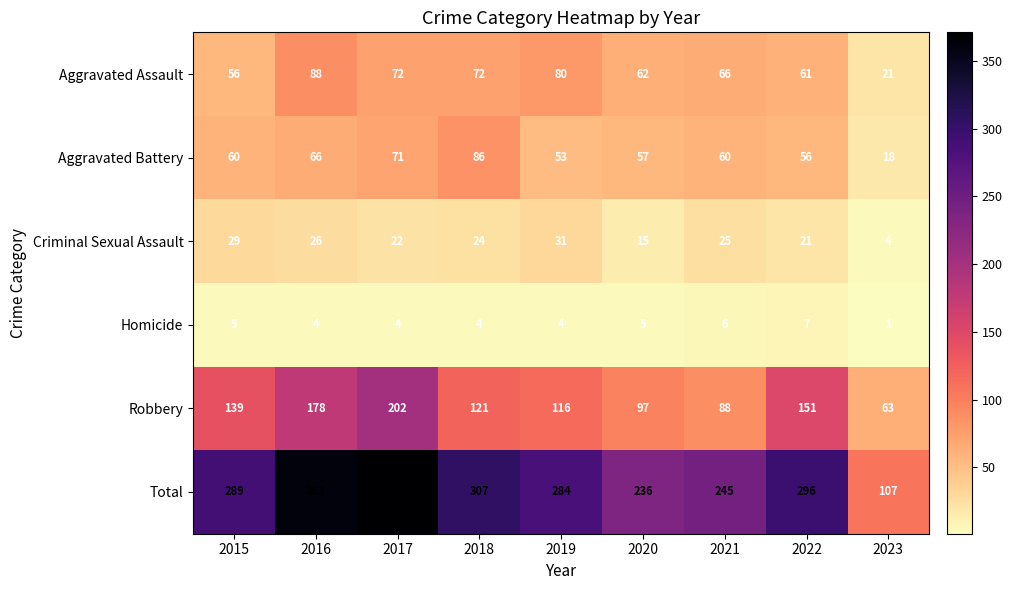

What is the greatest value displayed?

371